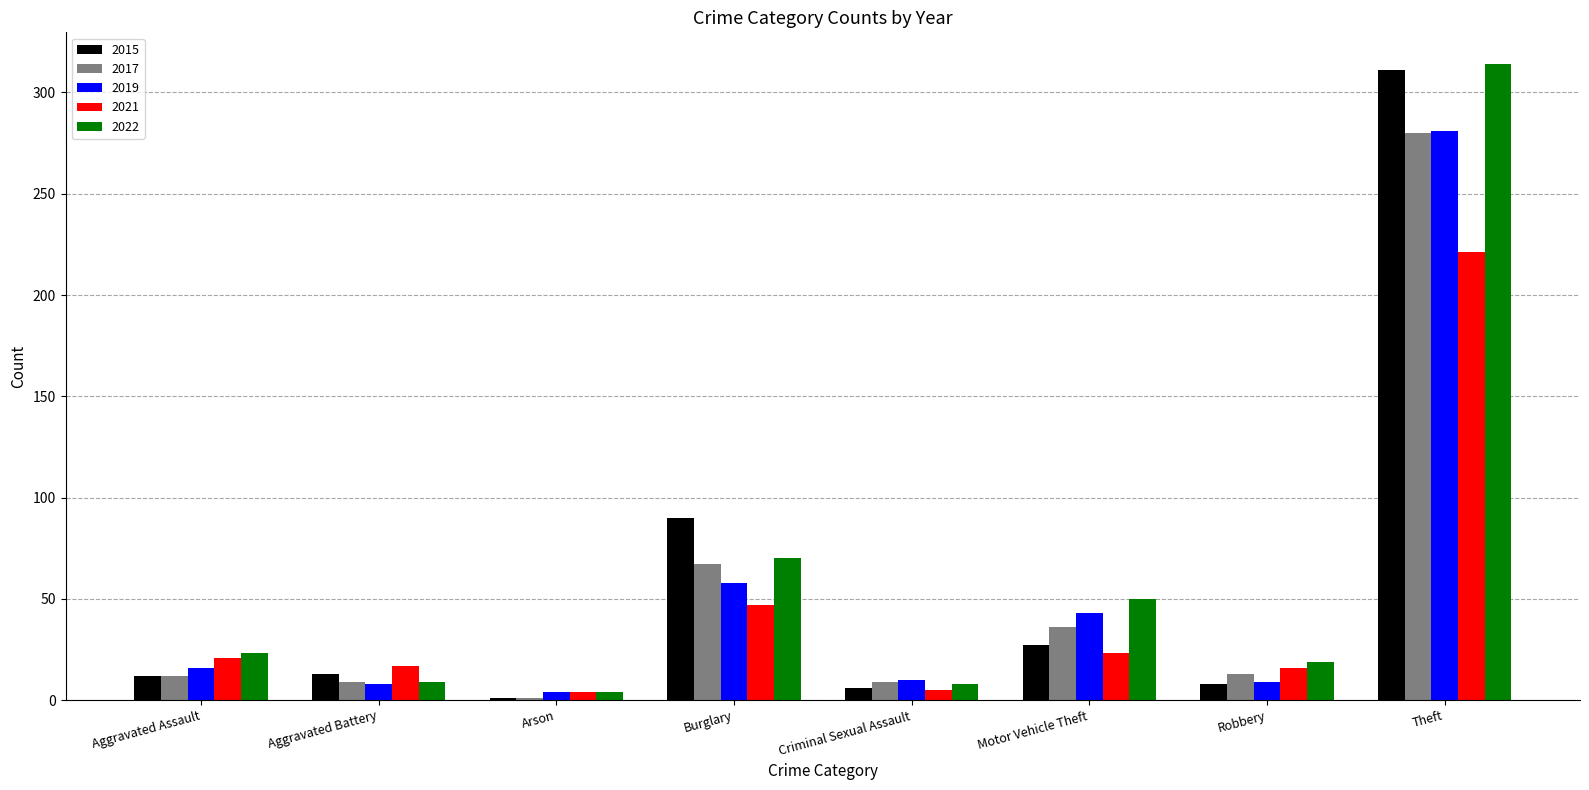

Which series has the largest total across all categories?

2022